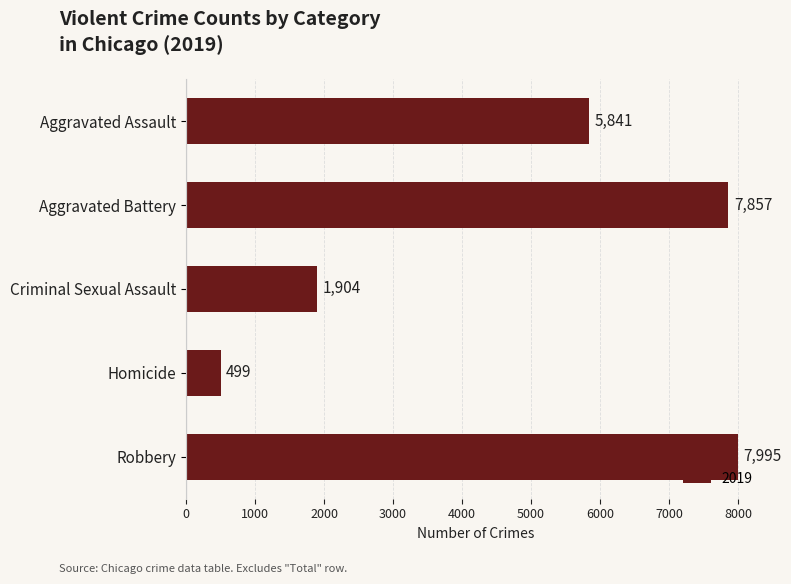

Reading top to bottom, extract all data points from this chart.

5841	7857	1904	499	7995